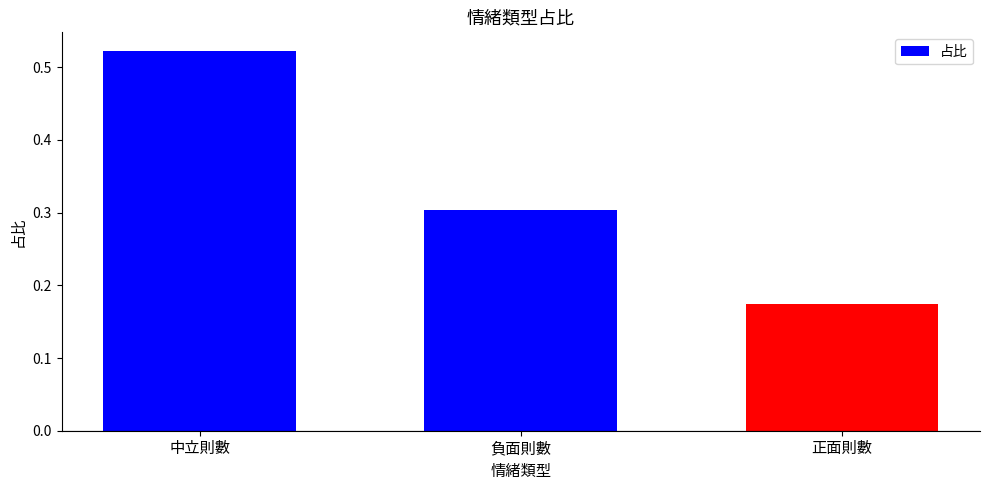

What is the label of the 2nd bar from the left?

負面則數